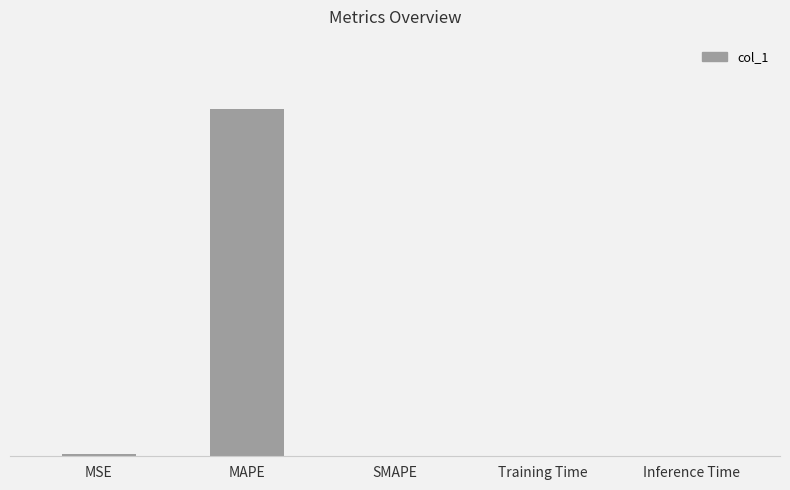

Rank the categories by value from lowest to highest.

SMAPE, Inference Time, Training Time, MSE, MAPE